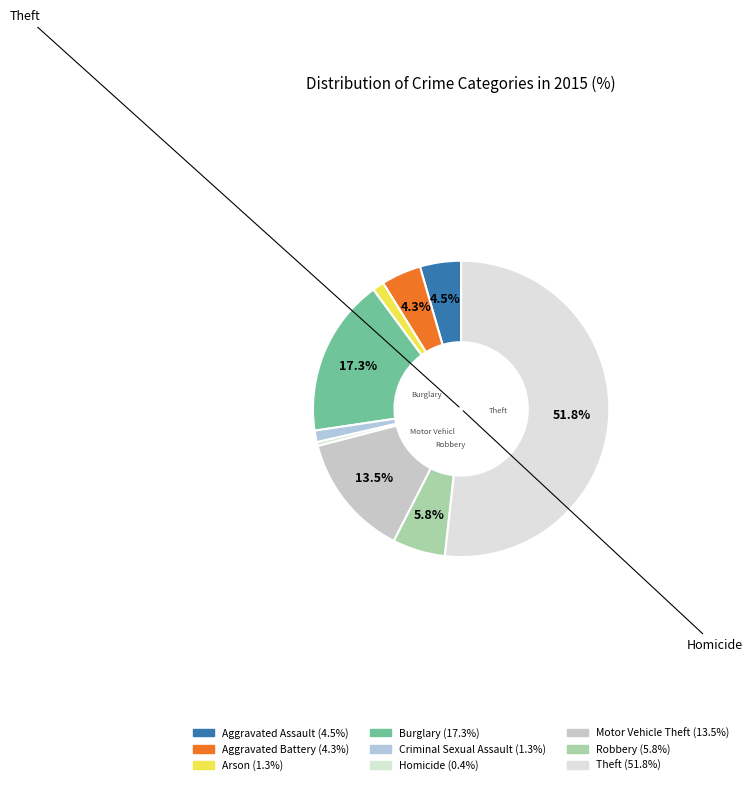

How many slices are in this pie chart?

9